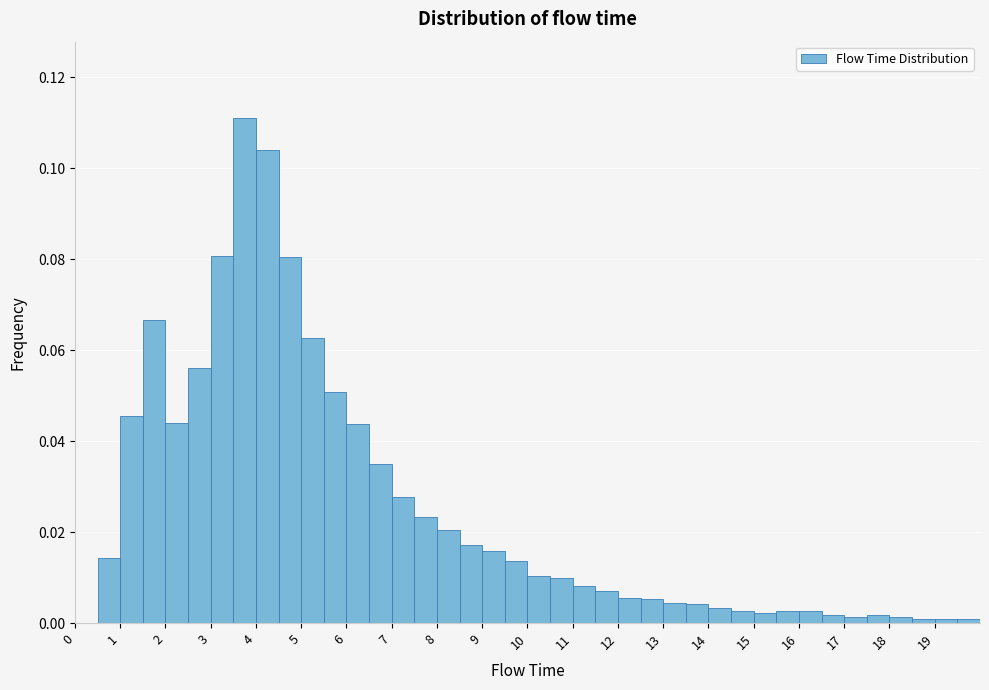

What is the height of the bar covering 8.5 to 9.0 on the x-axis? The values are not printed on the chart, so give them approximately, as read against the axis.

0.018